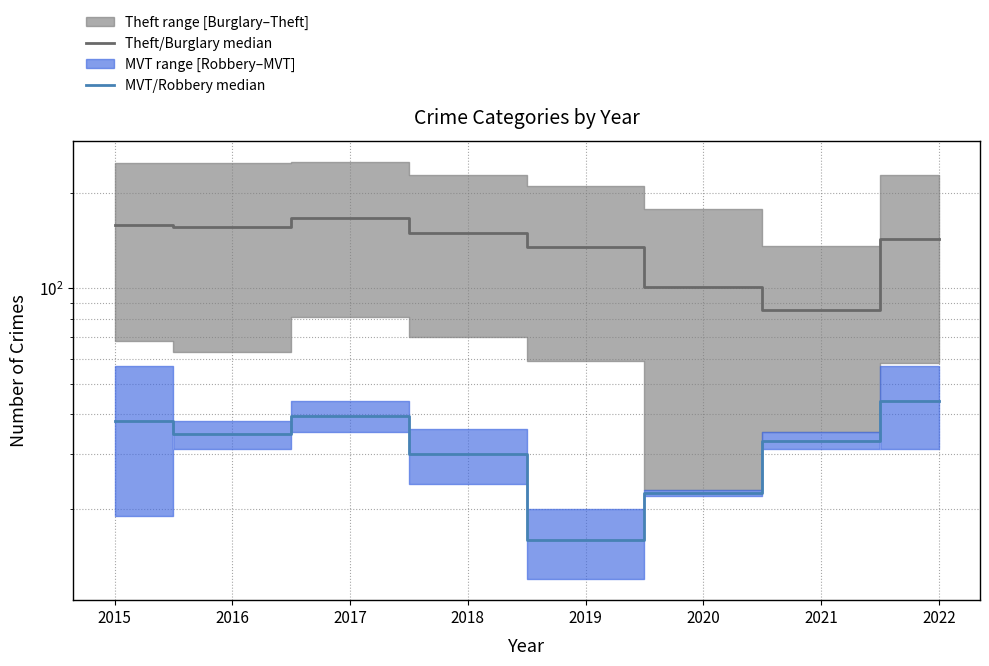

True or false: Theft/Burglary median has more than 2 interior local peaks.

False